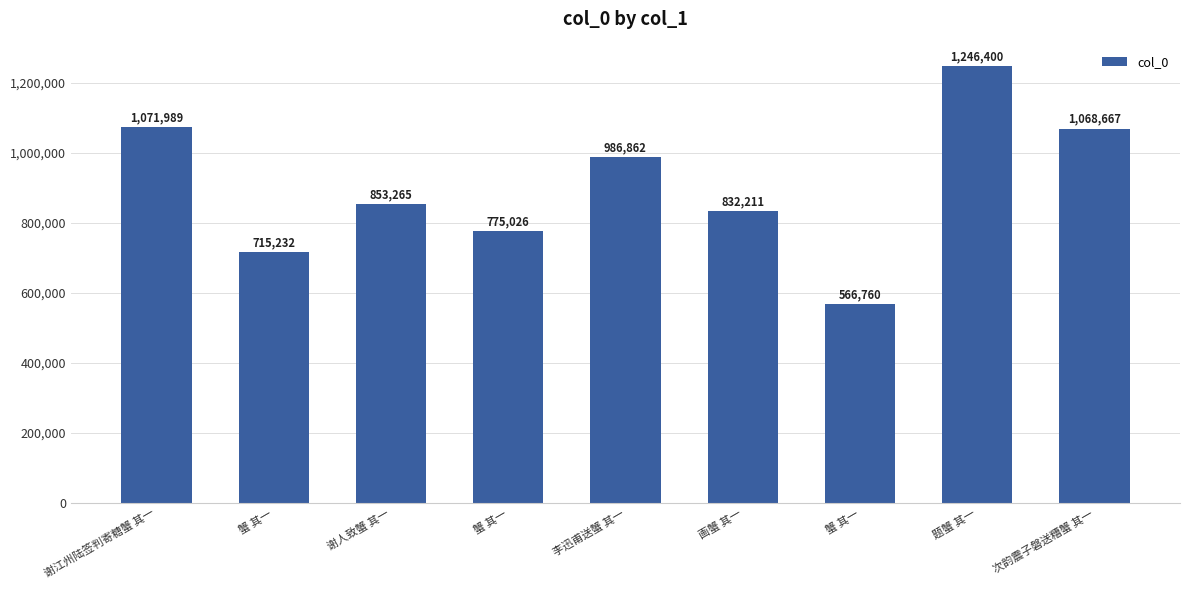

At which label does the data first exceed 853265?

谢江州陆签判寄糖蟹 其一